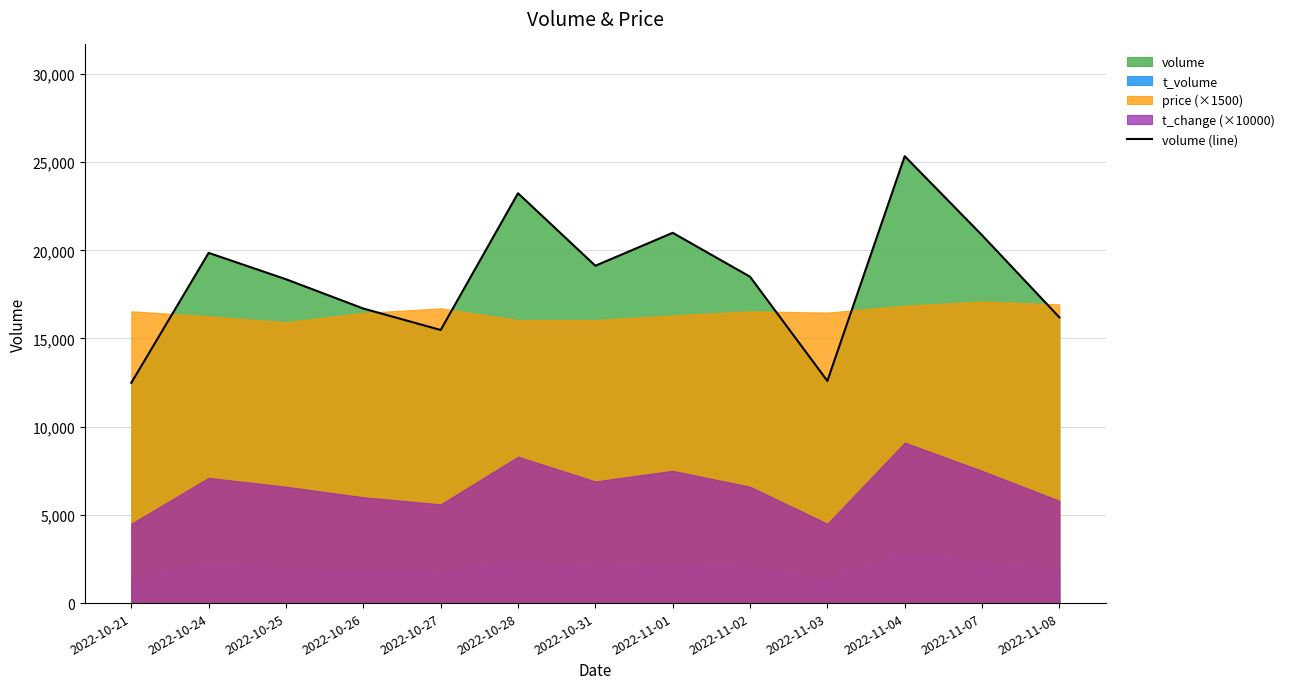

Reading left to right, list all the values displayed in this chart.

12487	19854	18358	16698	15482	23235	19124	20991	18502	12595	25336	20856	16199